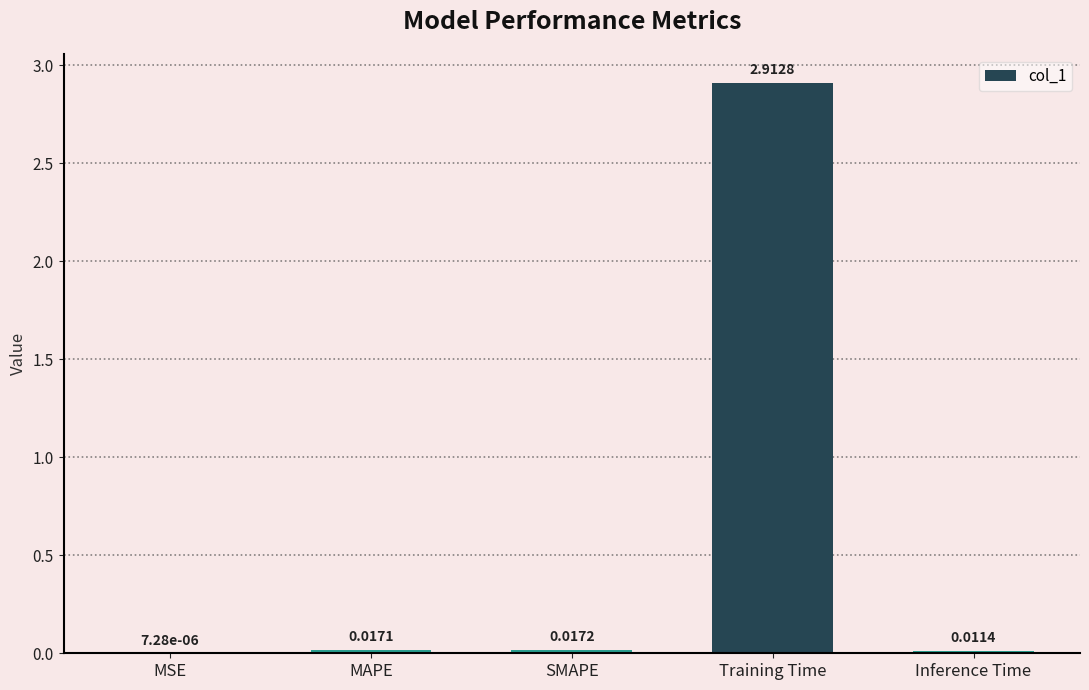

What is the sum of all values?

3.0